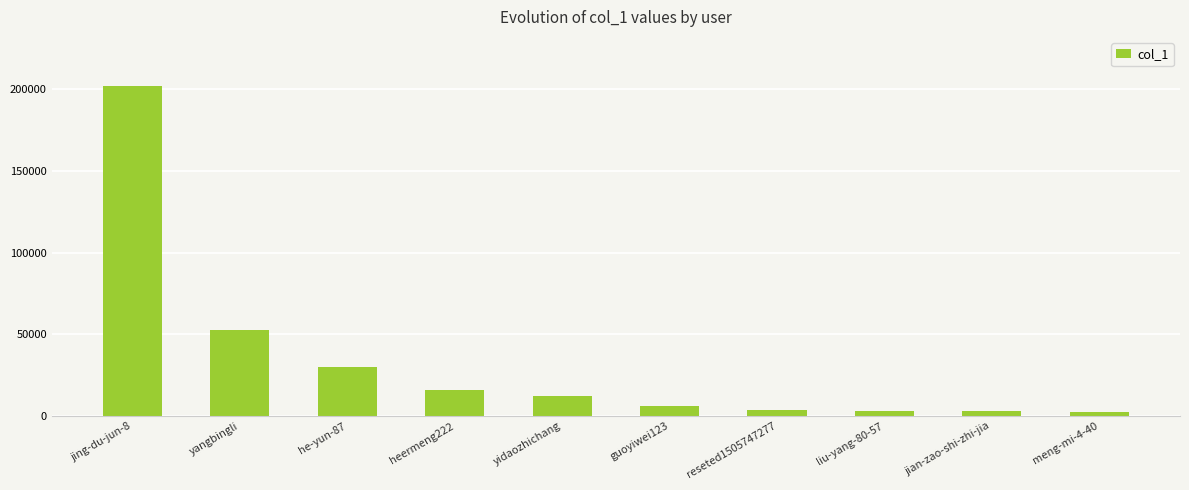

What is the ratio of the value at he-yun-87 to the value at yangbingli?

0.6